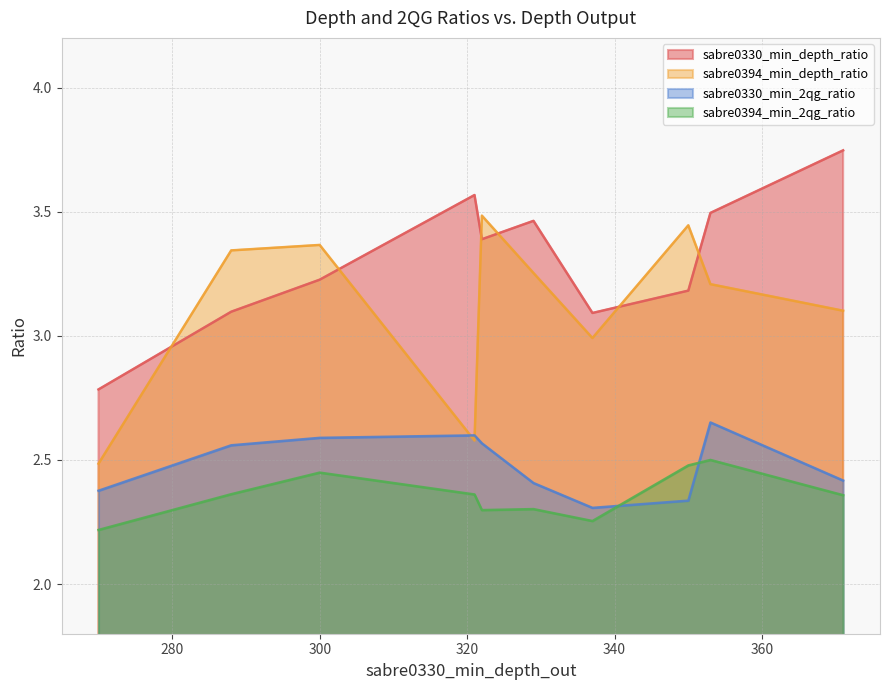

The sabre0394_min_depth_ratio series shows 4.5 at 9. True or false?

False